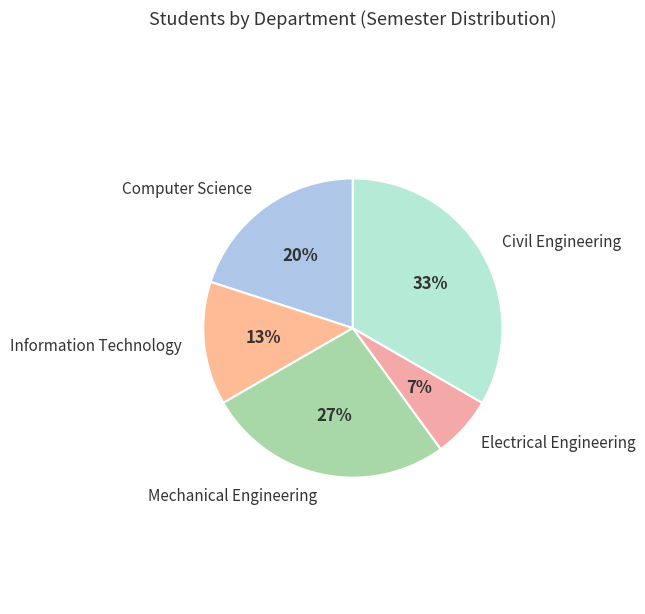

The Computer Science slice represents 26% of the pie. True or false?

False